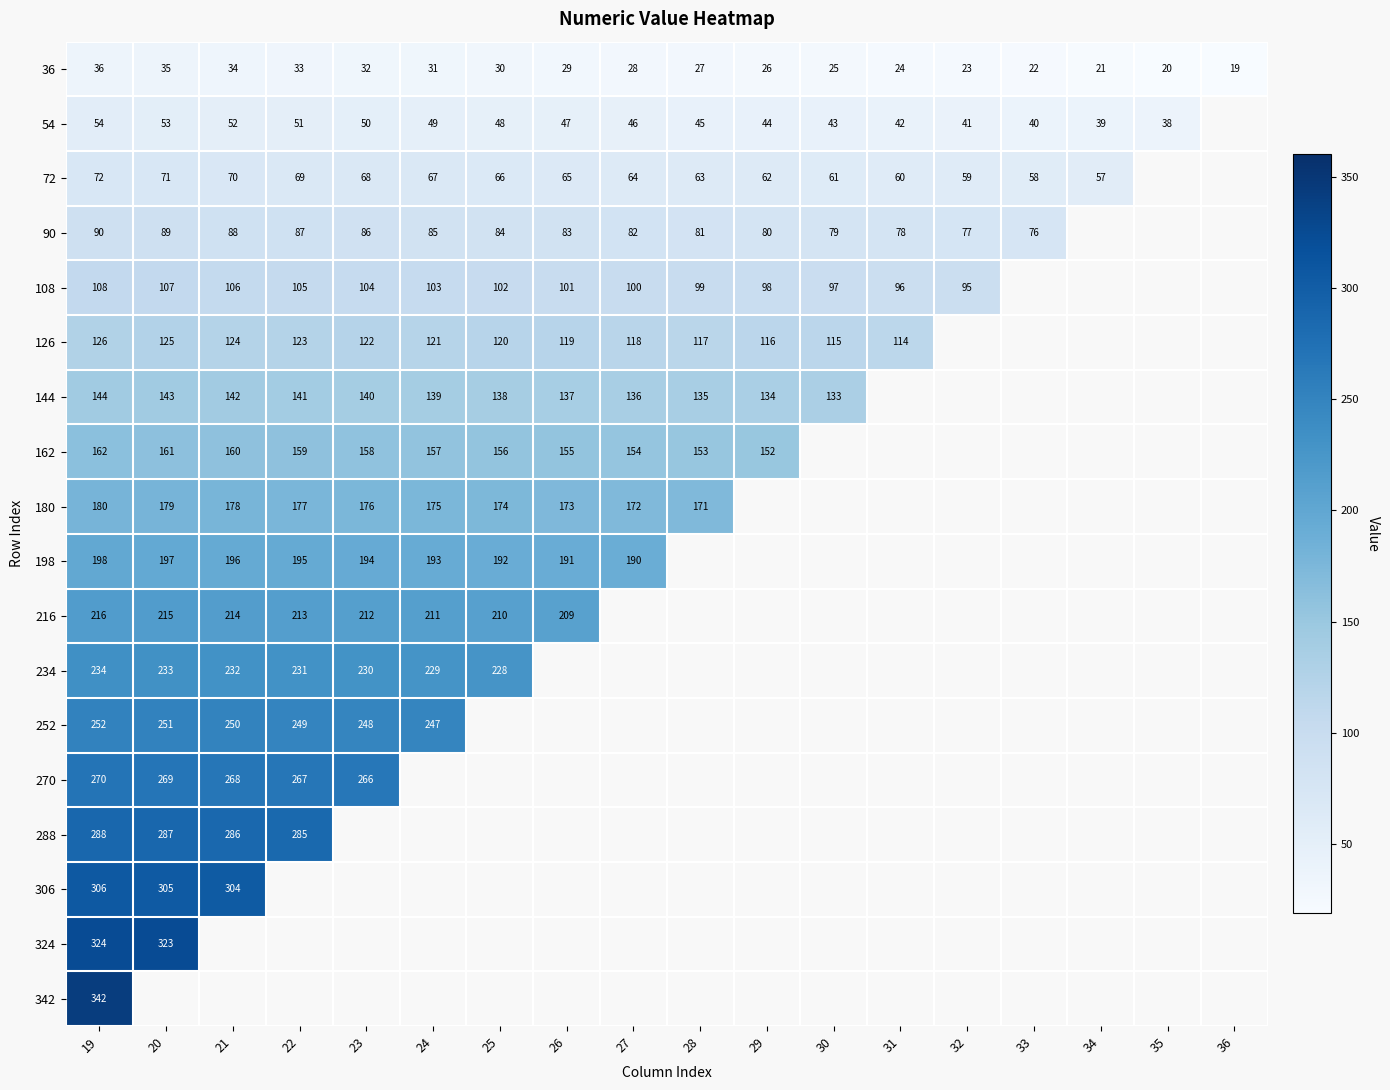

What is the difference between the maximum and second lowest values in the 36 series?

16